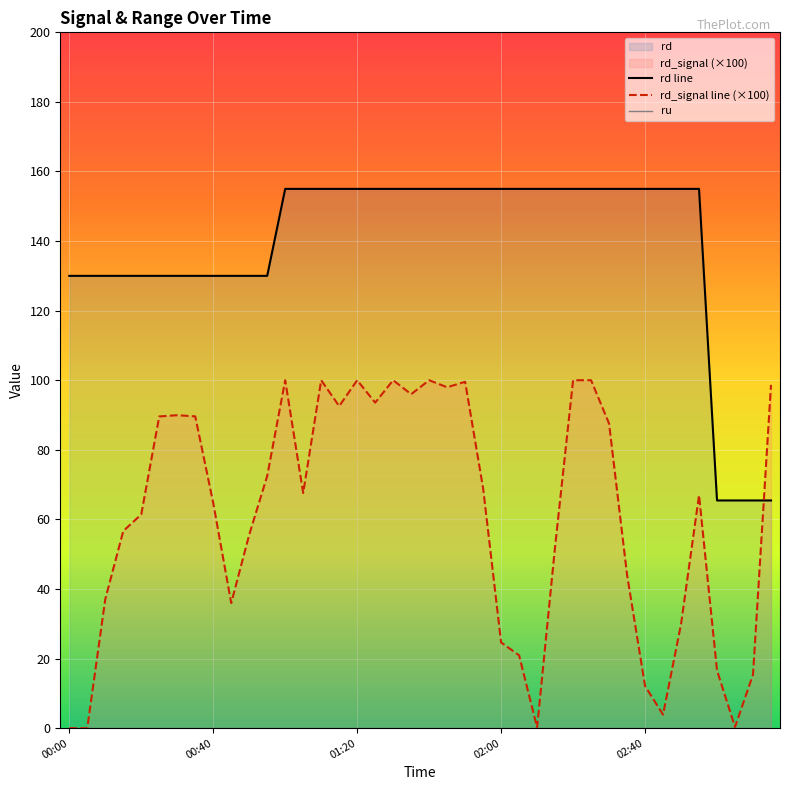

What is the maximum value for rd_signal line (×100)?

100.0